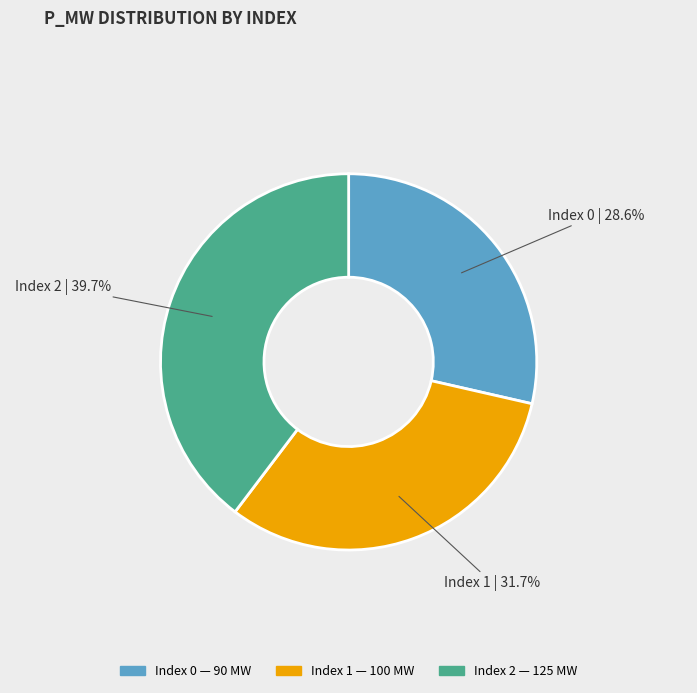

Count the number of slices in the pie.

3